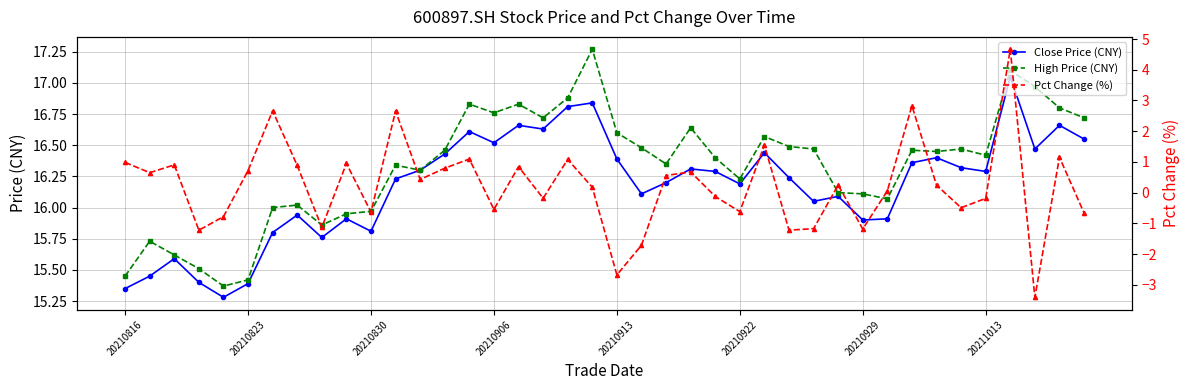

The value of High Price (CNY) at 11 is 28.4. True or false?

False